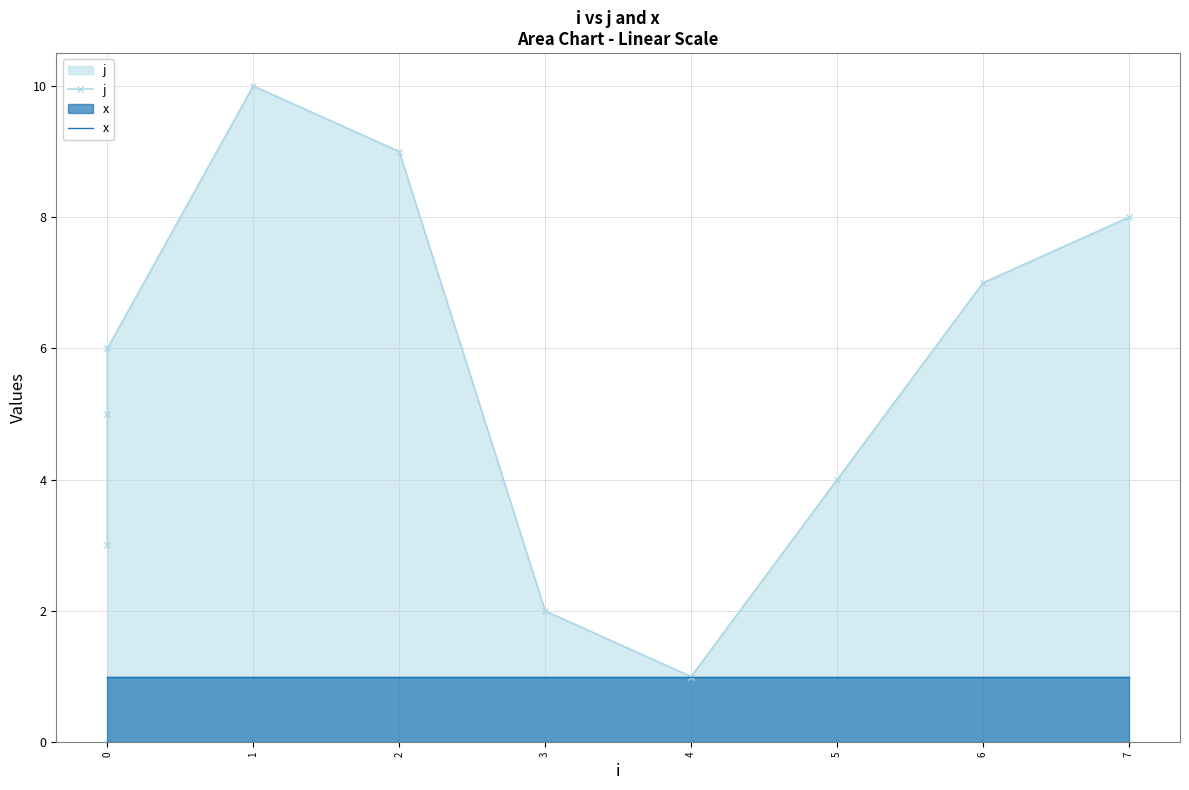

Between 7 and 8, which series saw the biggest shift?

j